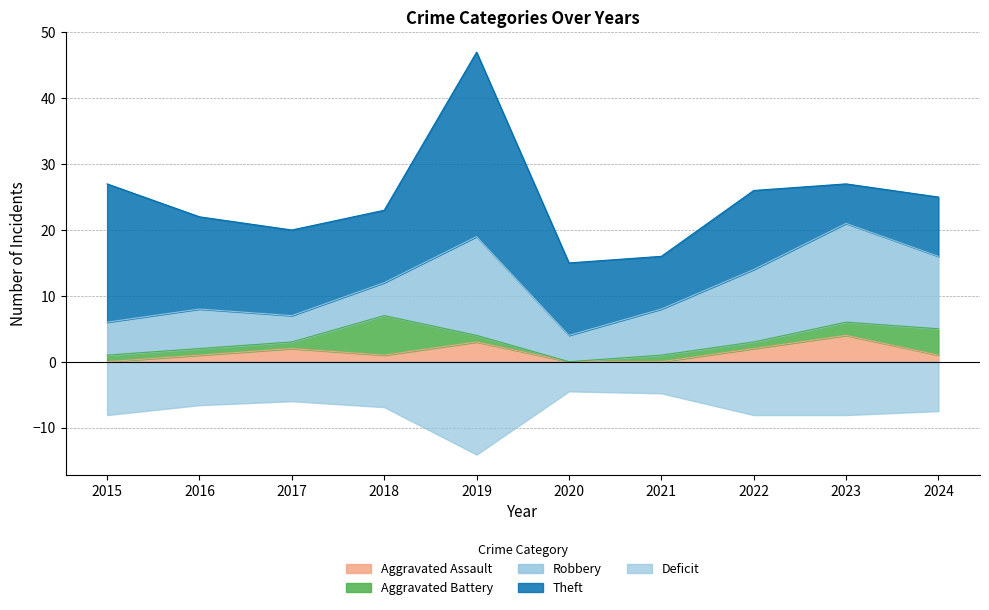

The Aggravated Assault series shows -3 at 2021. True or false?

False